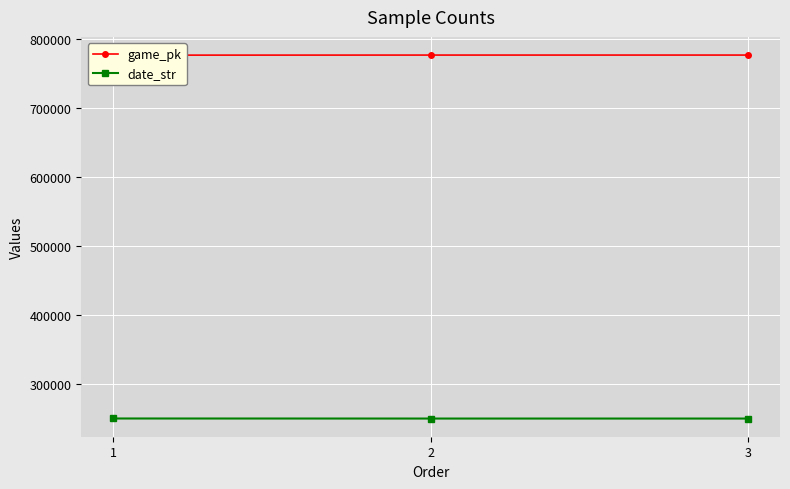

Count the number of data series in this chart.

2